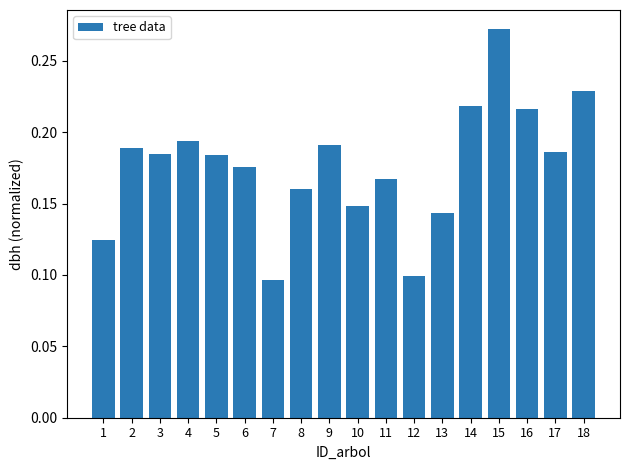

True or false: the data shows 0.1 at 17.

False